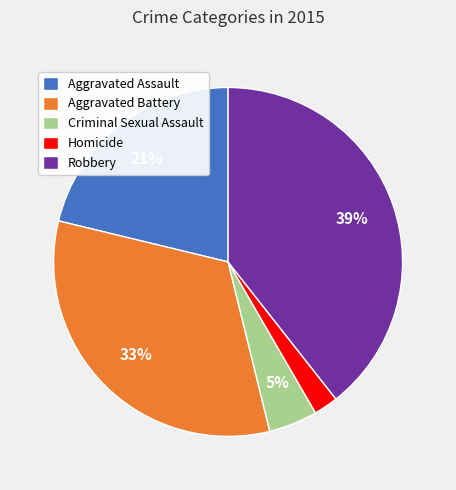

Which category has the biggest portion of the pie?

Robbery